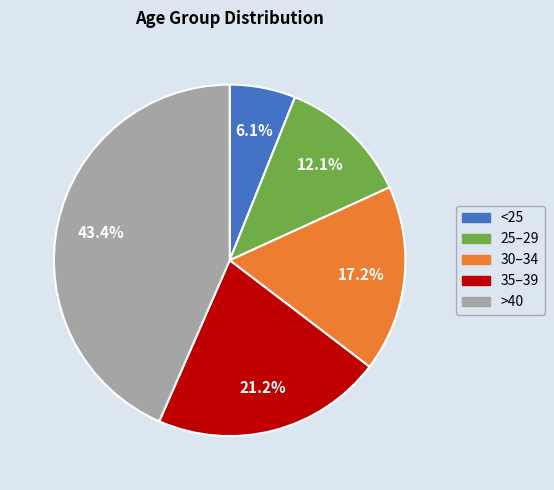

Does 35–39 account for over 50% of the chart?

No